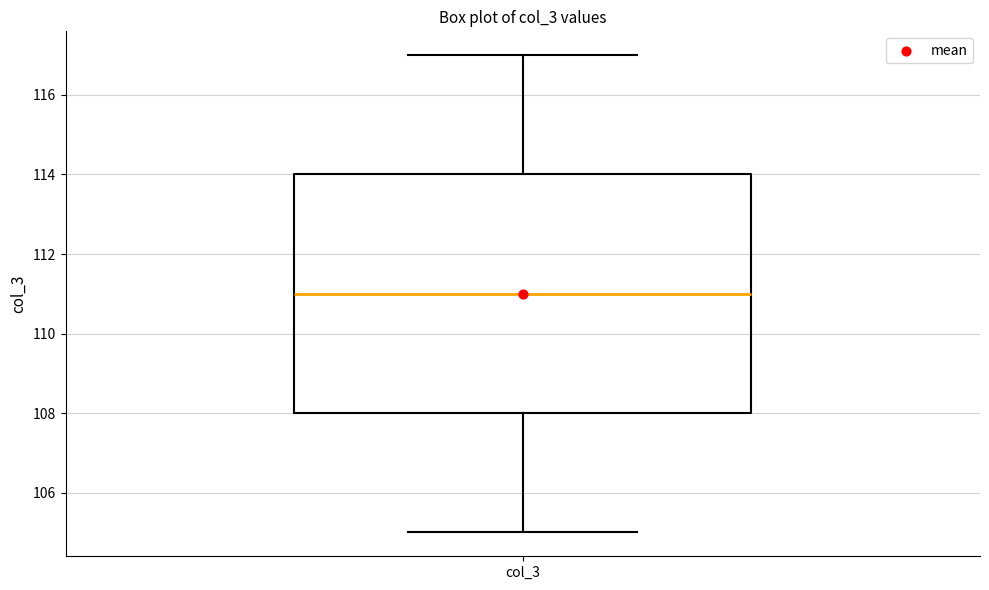

Transcribe this box plot: give where the median line is, the range the box spans, and where the two whiskers end, as read against the y-axis. The values are not printed on the chart, so give them approximately, as read against the axis.

median 111, box 108 to 114, whiskers 105 to 117